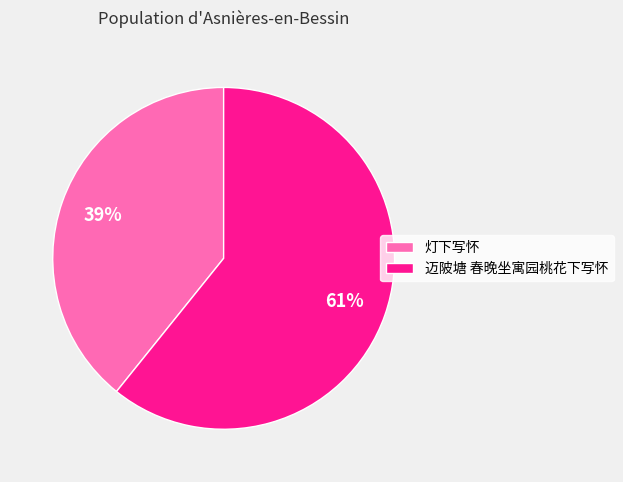

Is it true that 迈陂塘 春晚坐寓园桃花下写怀 is 61% of the pie?

True